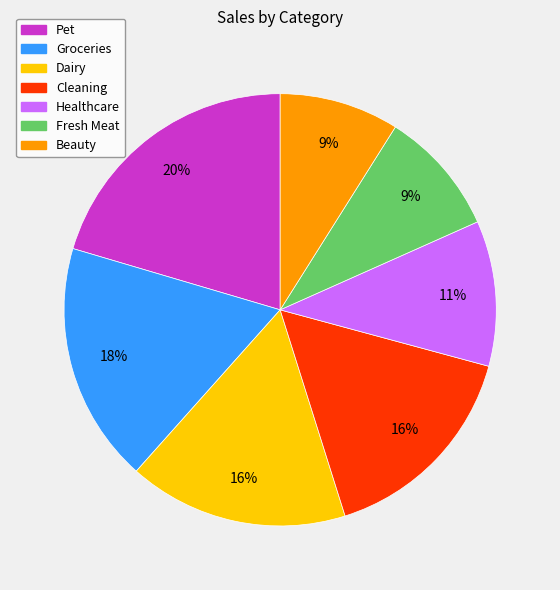

Is there any slice that represents more than half of the pie?

No